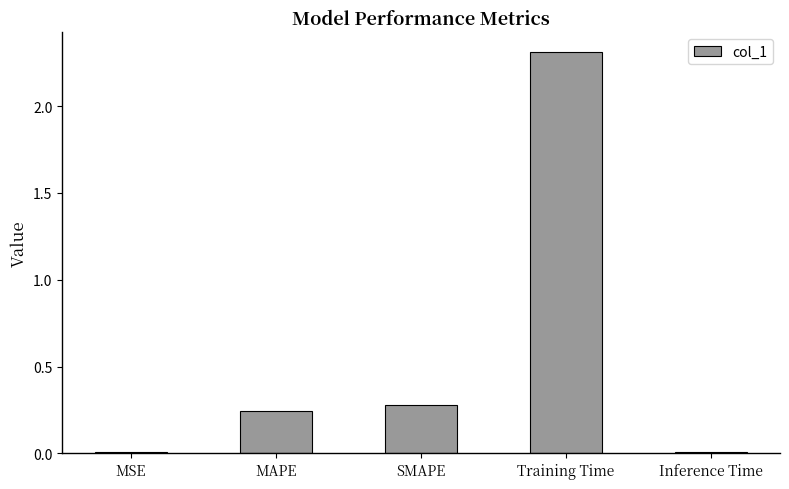

Is it true that the value at Inference Time is 0.0?

True